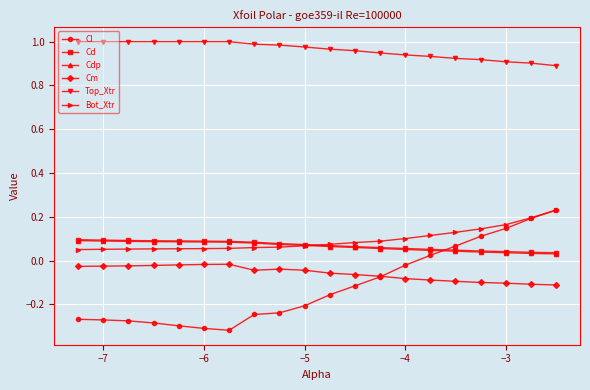

How many times do Cd and Bot_Xtr cross each other?

1